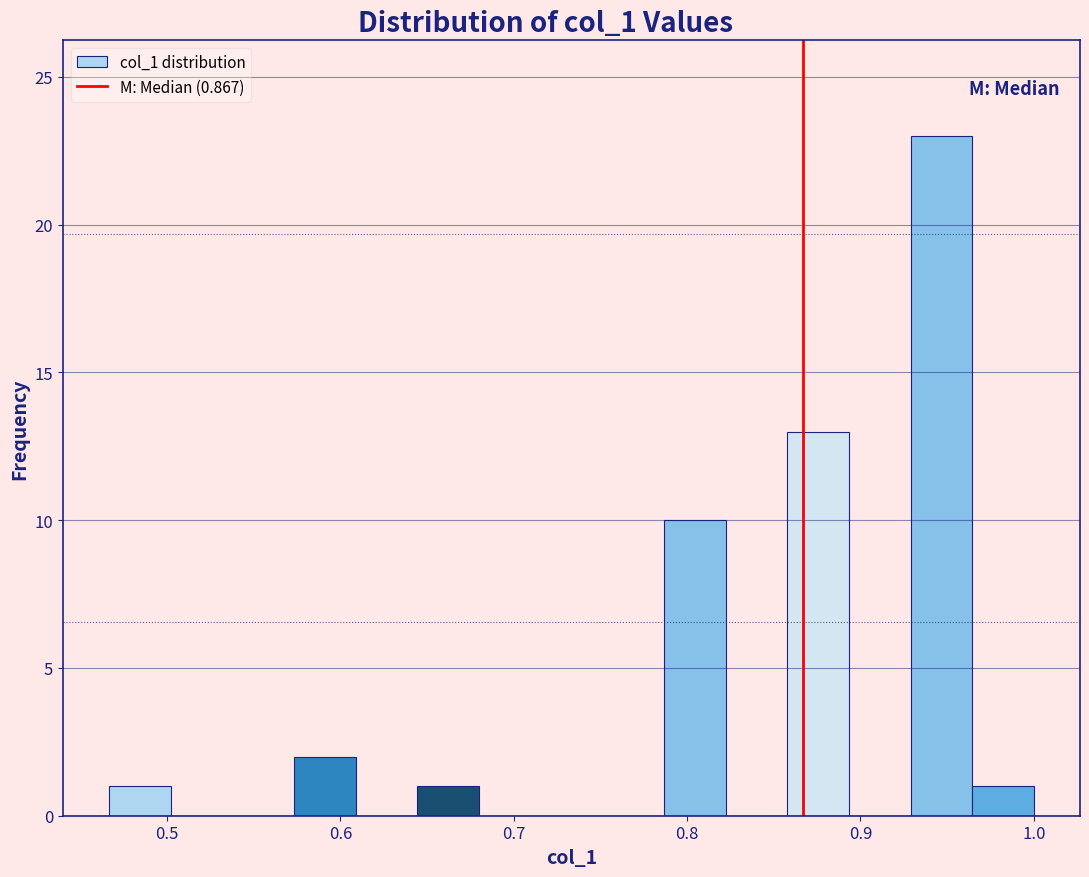

Around what value on the x-axis is the tallest bar? Give the approximate position of its centre, as read against the axis.

0.95